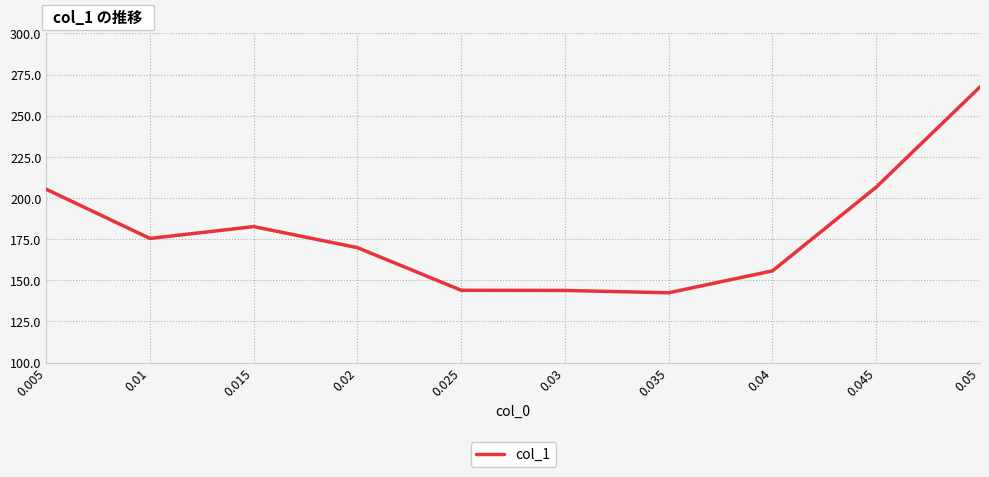

The value at 0.04 is 96.3. True or false?

False